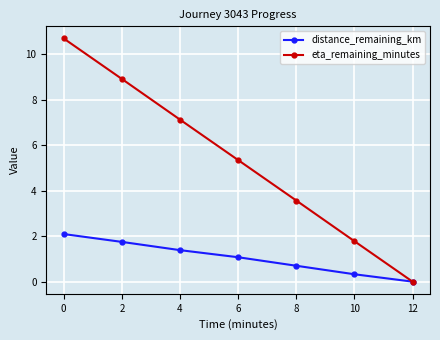

Which series has the widest spread of values?

eta_remaining_minutes